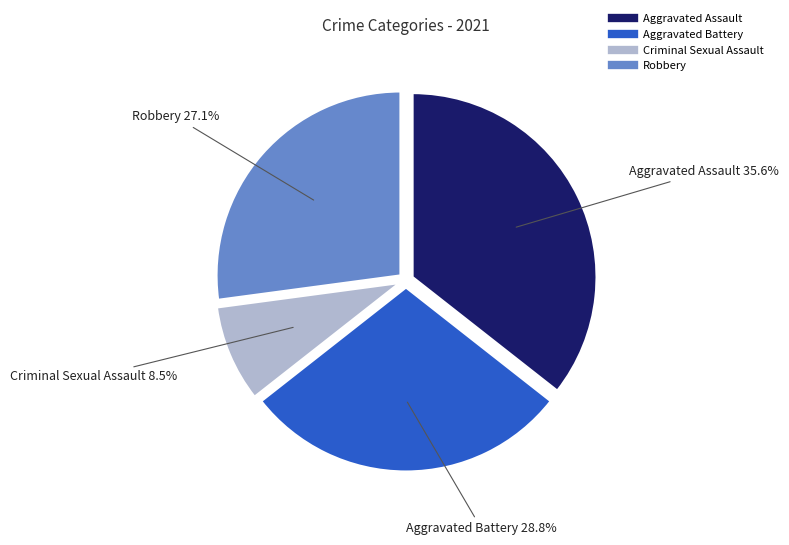

Which has a higher value, Aggravated Assault or Criminal Sexual Assault?

Aggravated Assault